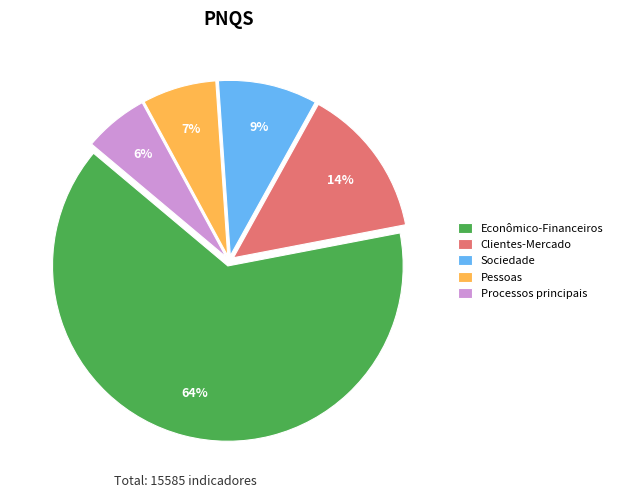

Which slice is the largest?

Econômico-Financeiros